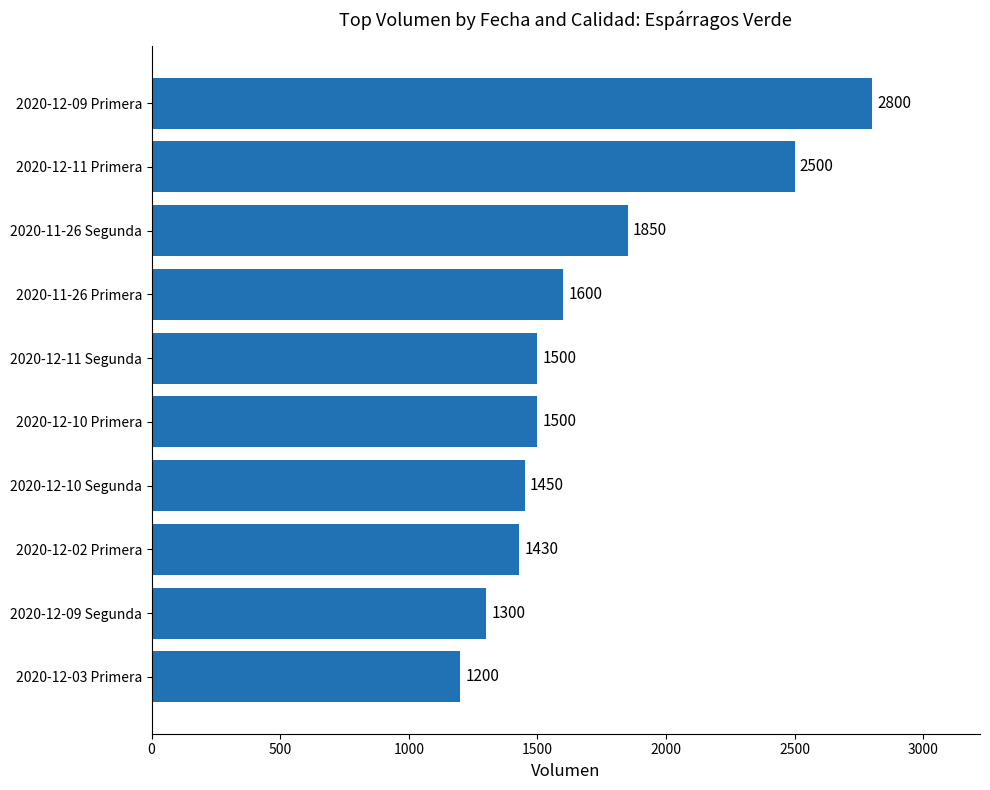

Reading top to bottom, transcribe all the data shown in this chart.

2800	2500	1850	1600	1500	1500	1450	1430	1300	1200